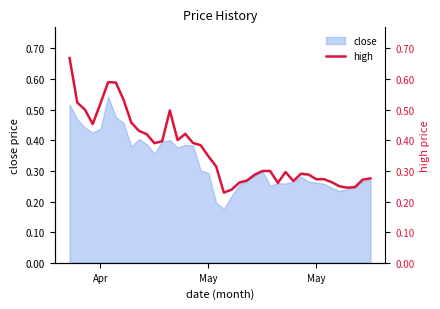

What is the sum of all values?

14.6